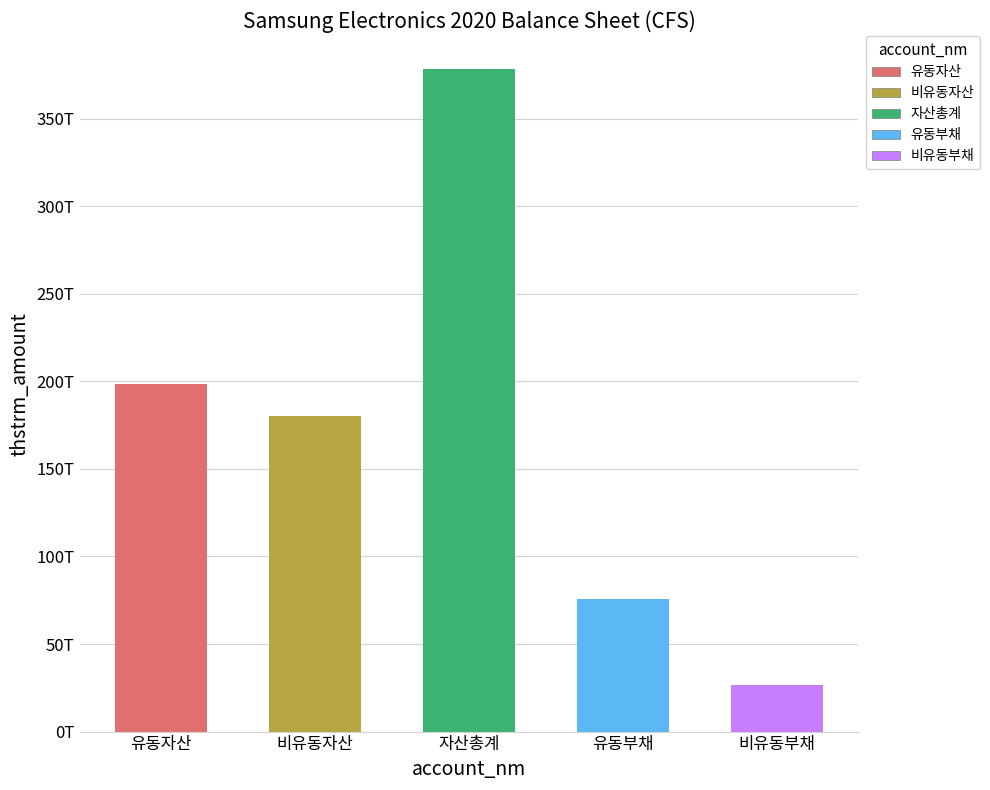

What position from the right is 유동자산?

5